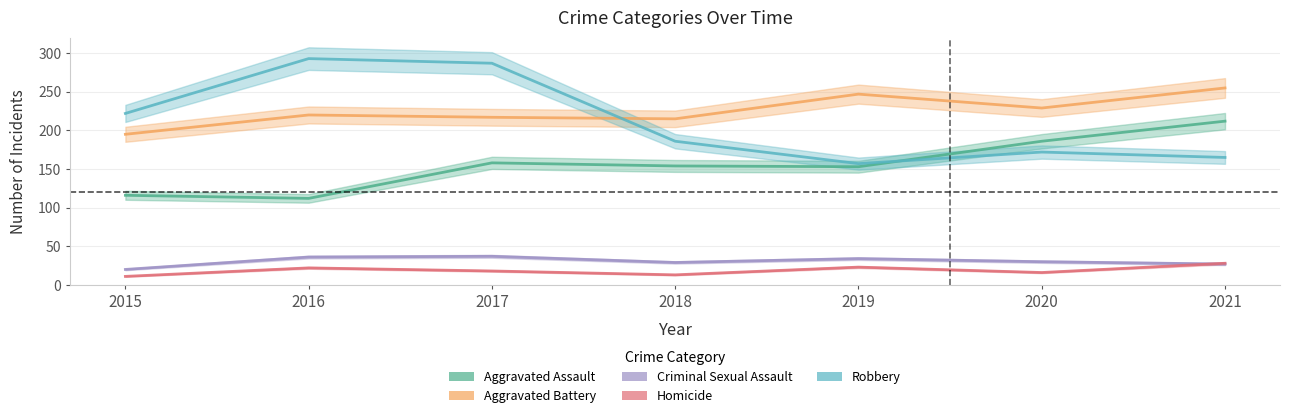

What is the sum of all Criminal Sexual Assault values?

213